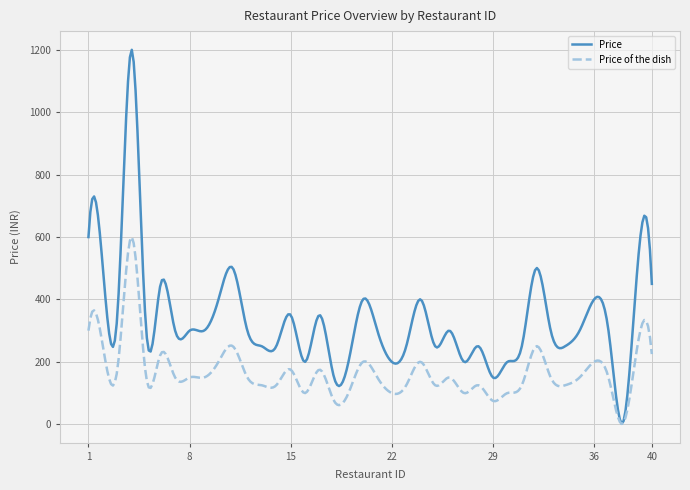

Which series has the widest spread of values?

Price